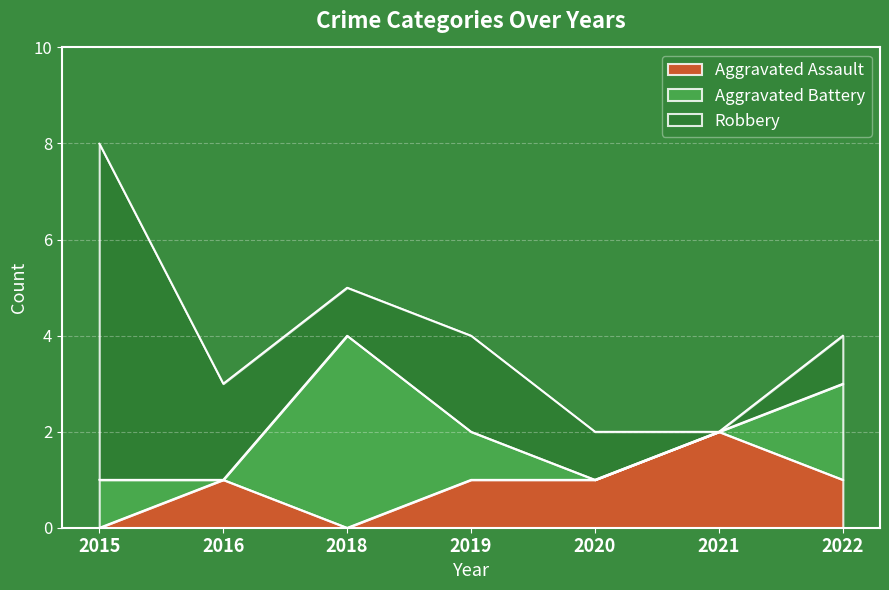

Reading left to right, extract all data points from this chart.

Aggravated Assault: 0	1	0	1	1	2	1
Aggravated Battery: 1	0	4	1	0	0	2
Robbery: 7	2	1	2	1	0	1